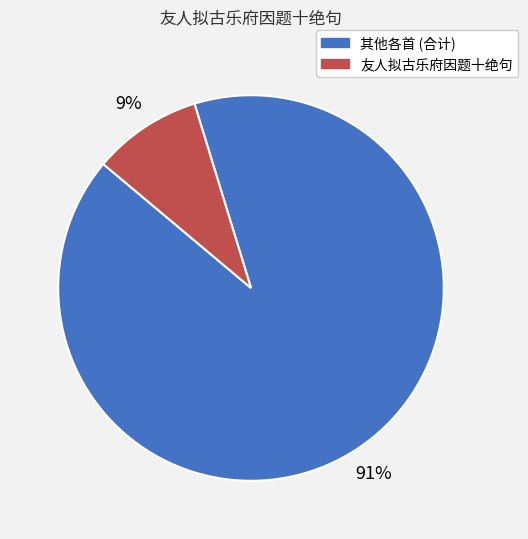

How many segments does this pie chart have?

2